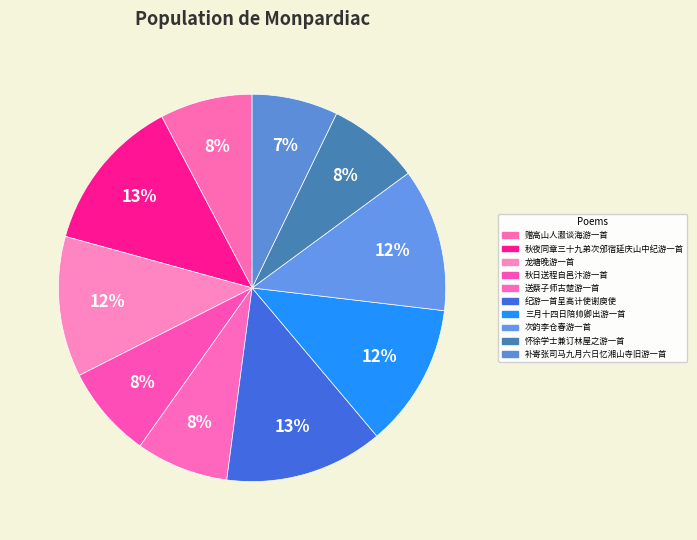

To the nearest percent, what is the difference between the 怀徐学士兼订林屋之游一首 and 龙塘晚游一首 slice percentages?

4%